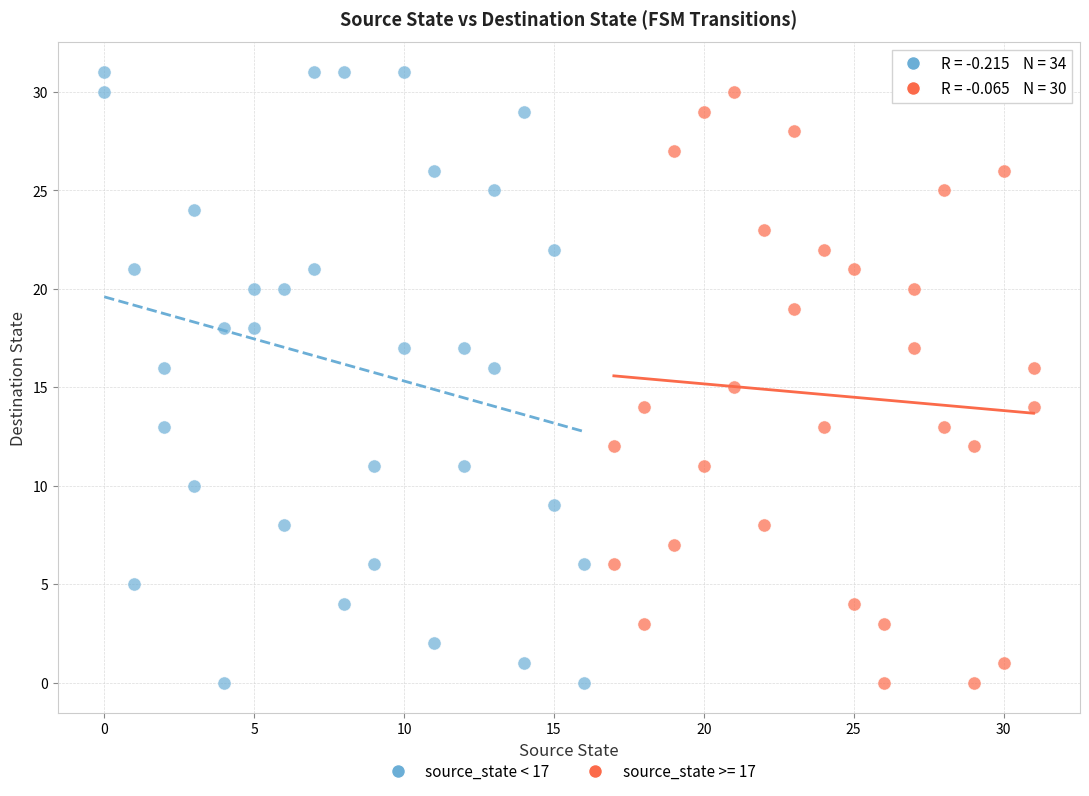

What are all the series names shown in the legend?

source_state < 17, source_state >= 17